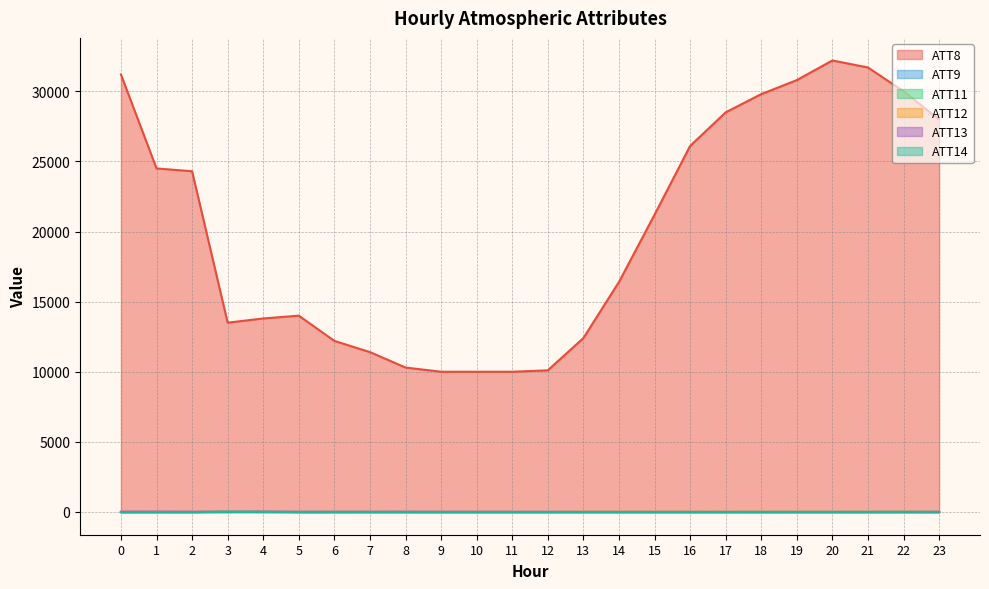

At 17, list the series in order from smallest to largest.

ATT9, ATT11, ATT14, ATT13, ATT12, ATT8